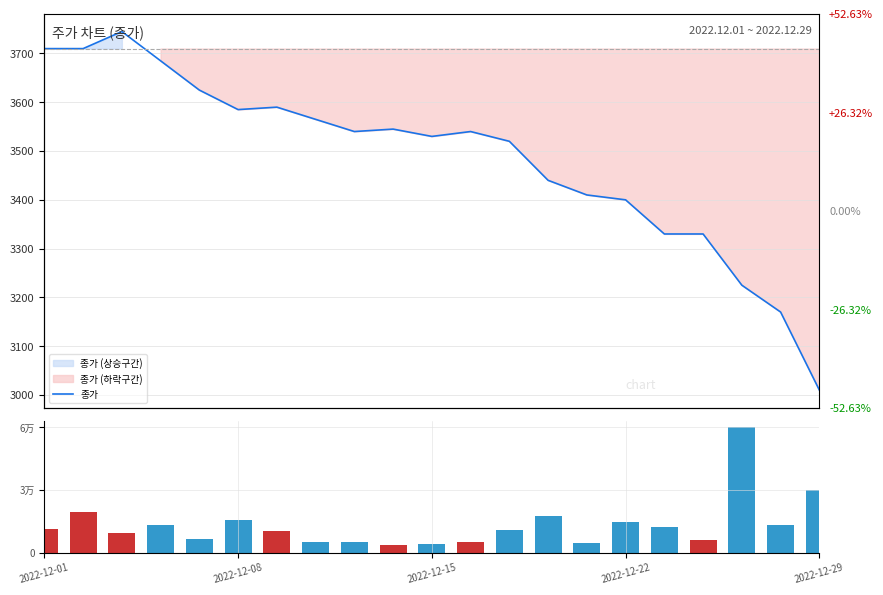

What is the difference between the 거래량 values at 19 and 15?

1406